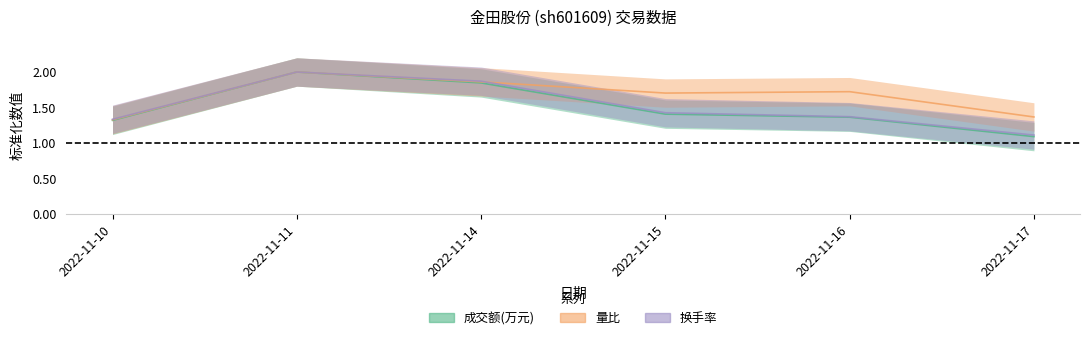

What is the total value across all series at 2022-11-11?

6.0